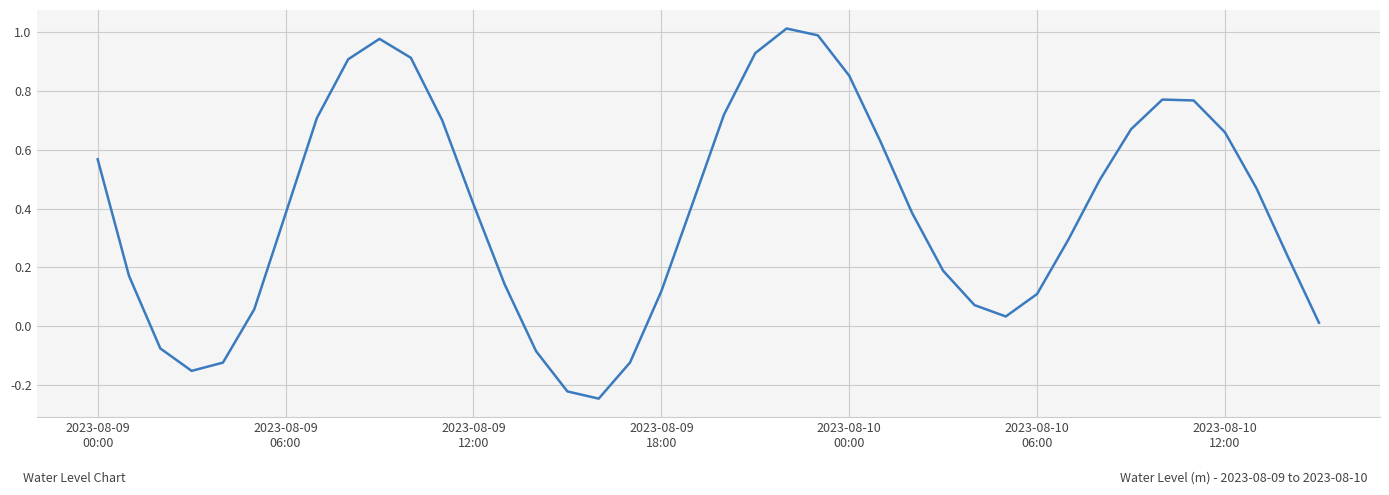

What is the greatest value displayed?

1.0